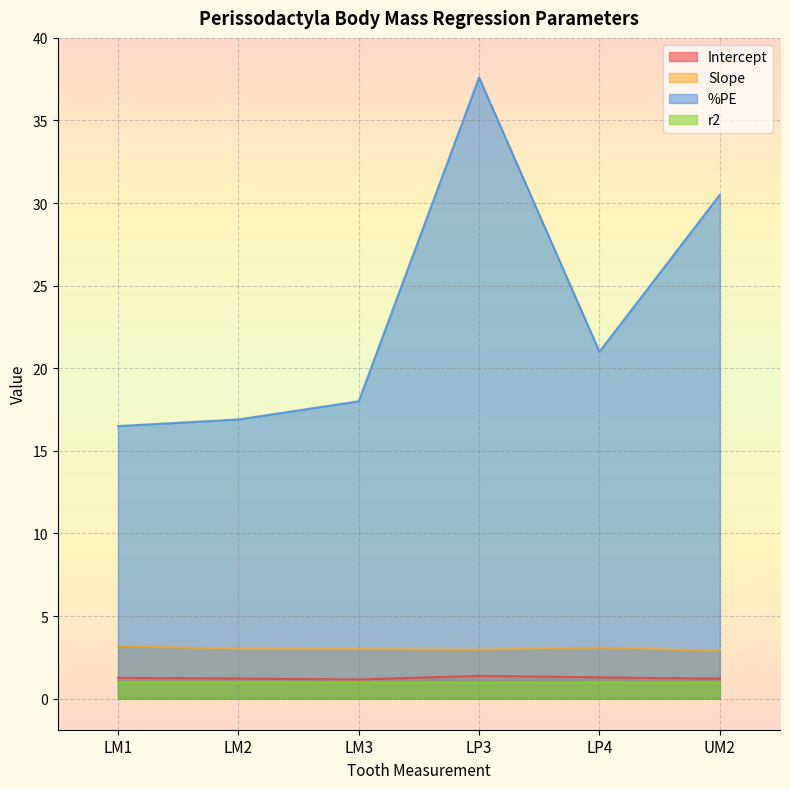

What position from the right is LM2?

5